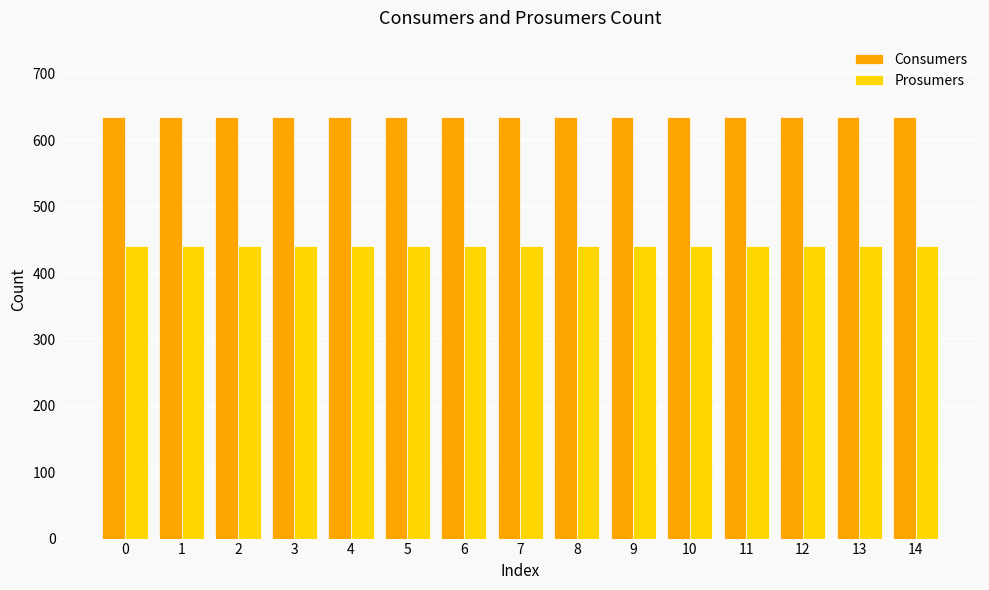

How many categories are shown in the chart?

15